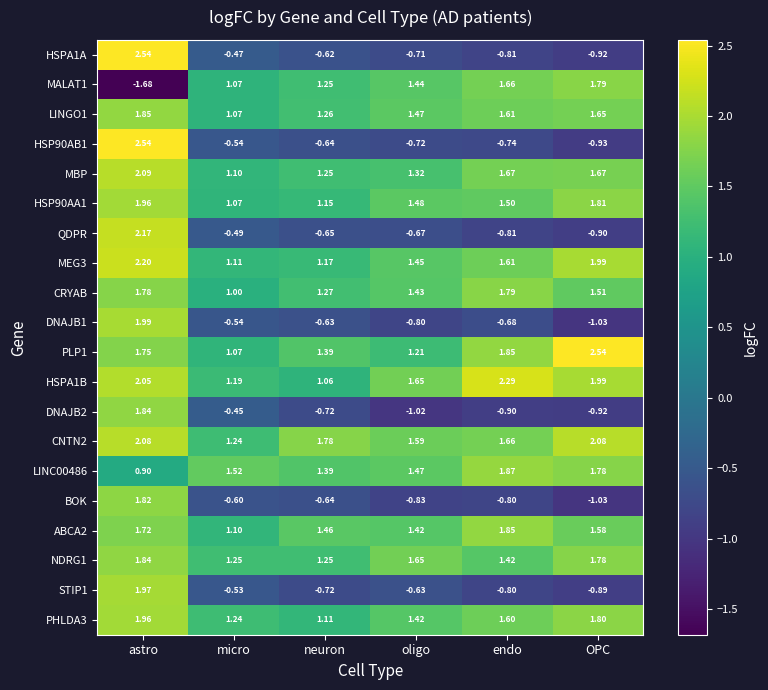

Which category has the lowest value in the DNAJB2 series?

oligo